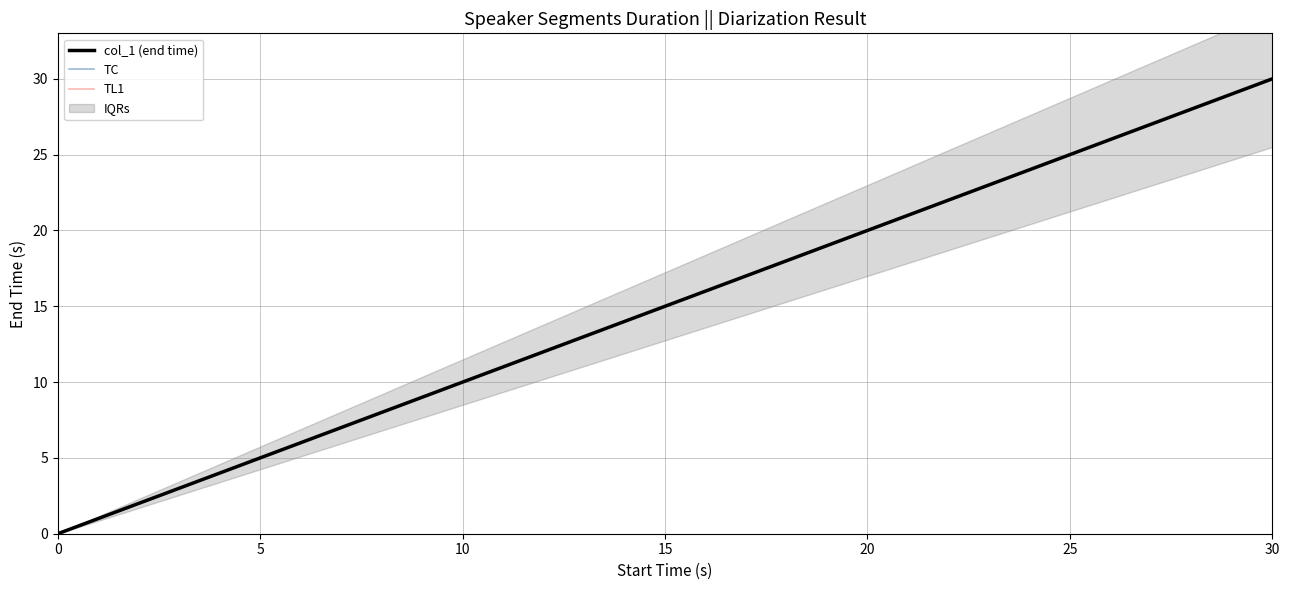

What is the sum of the values at 26.661 and 25.384?

52.0